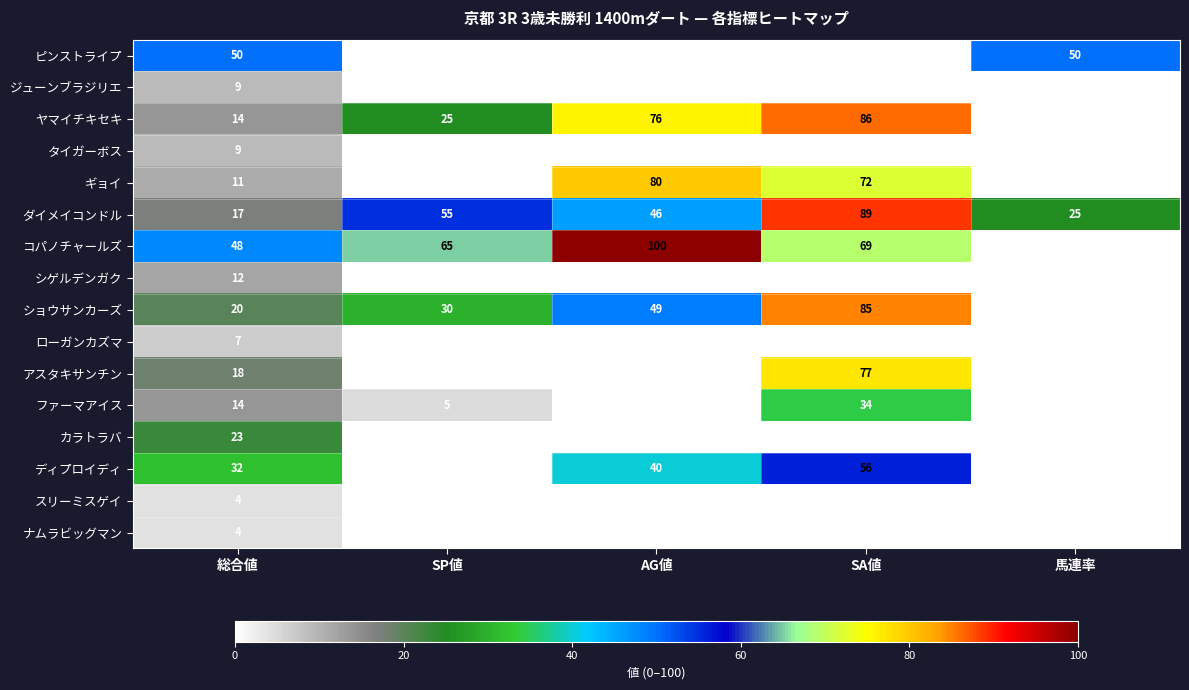

The ジューンブラジリエ series shows 4 at SA値. True or false?

False